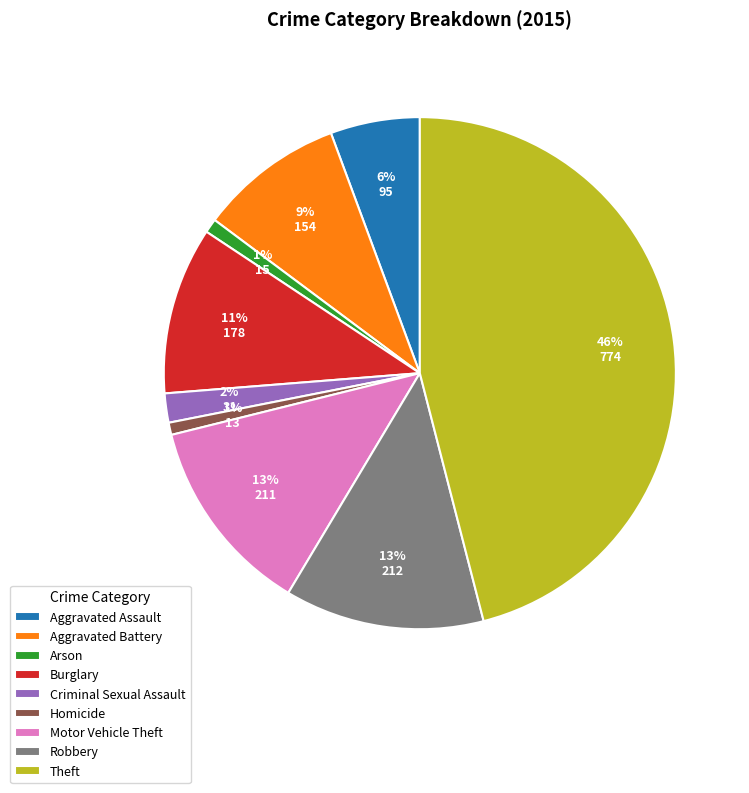

Between Aggravated Assault and Aggravated Battery, which is larger?

Aggravated Battery